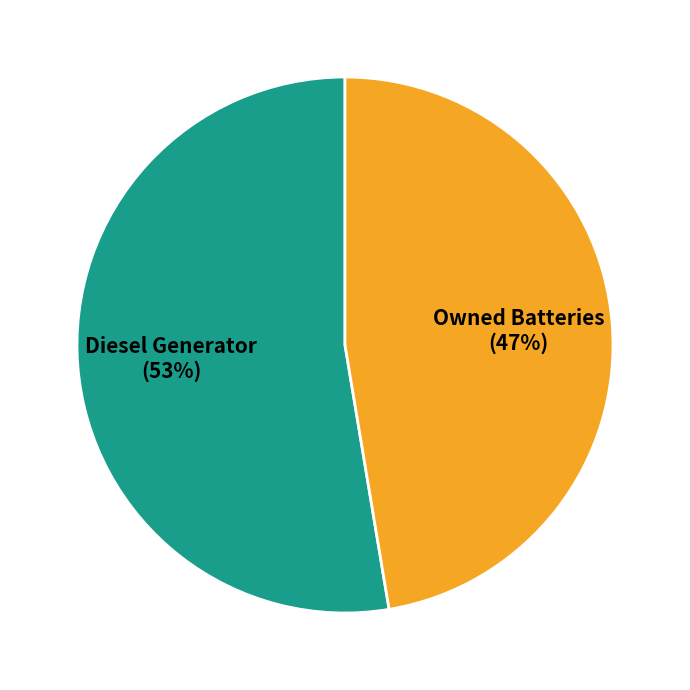

Is there a majority slice in this chart?

Yes